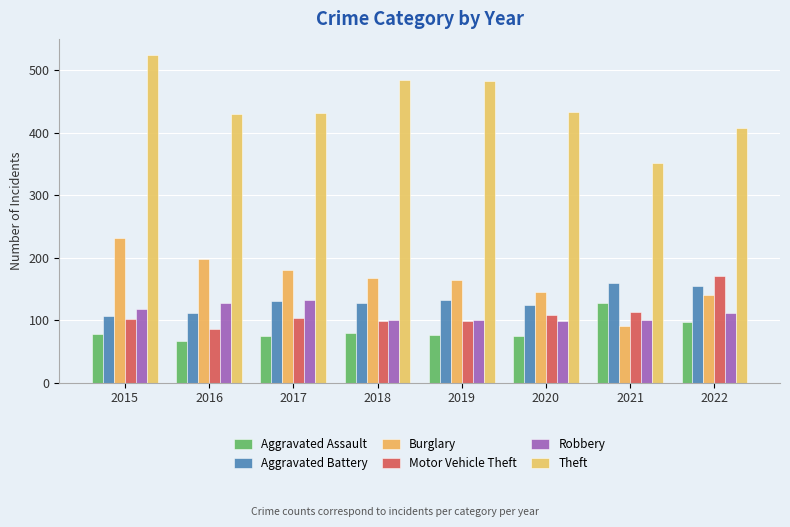

Reading right to left, extract all data points from this chart.

Aggravated Assault: 97	128	75	76	79	74	67	78
Aggravated Battery: 154	159	124	133	127	131	111	107
Burglary: 141	90	145	164	167	181	198	232
Motor Vehicle Theft: 171	113	108	98	98	104	86	102
Robbery: 111	101	99	101	101	133	128	118
Theft: 407	351	434	483	485	432	430	524